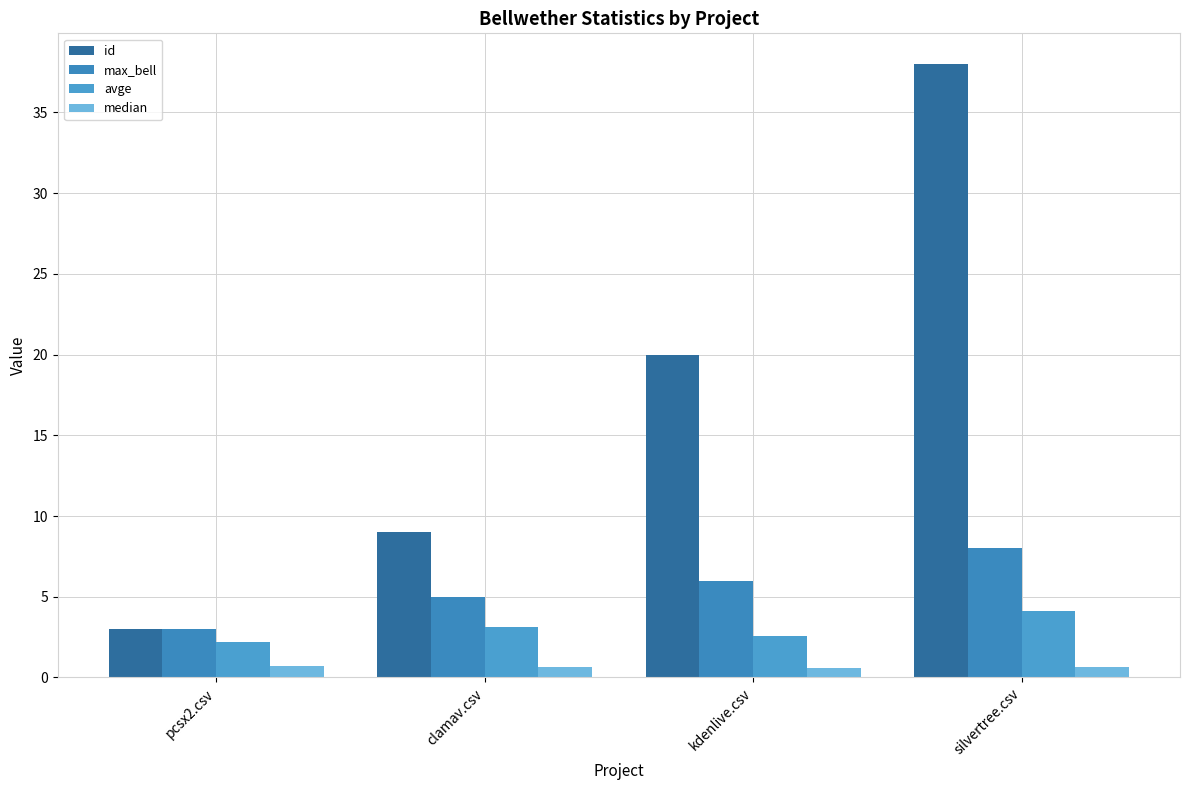

Reading left to right, list all the values displayed in this chart.

id: pcsx2.csv=3.0	clamav.csv=9.0	kdenlive.csv=20.0	silvertree.csv=38.0
max_bell: pcsx2.csv=3.0	clamav.csv=5.0	kdenlive.csv=6.0	silvertree.csv=8.0
avge: pcsx2.csv=2.2	clamav.csv=3.1	kdenlive.csv=2.6	silvertree.csv=4.1
median: pcsx2.csv=0.7	clamav.csv=0.7	kdenlive.csv=0.6	silvertree.csv=0.6